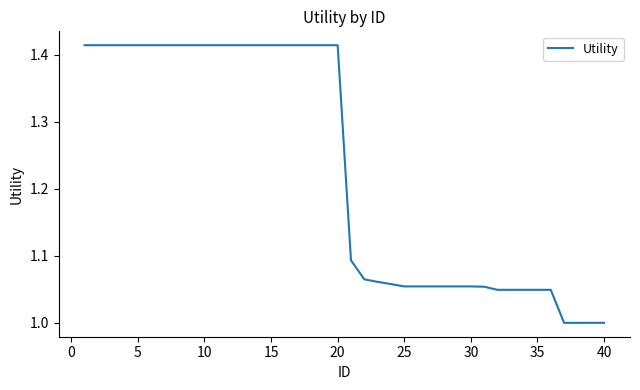

What is the difference between the maximum and minimum values?

0.4